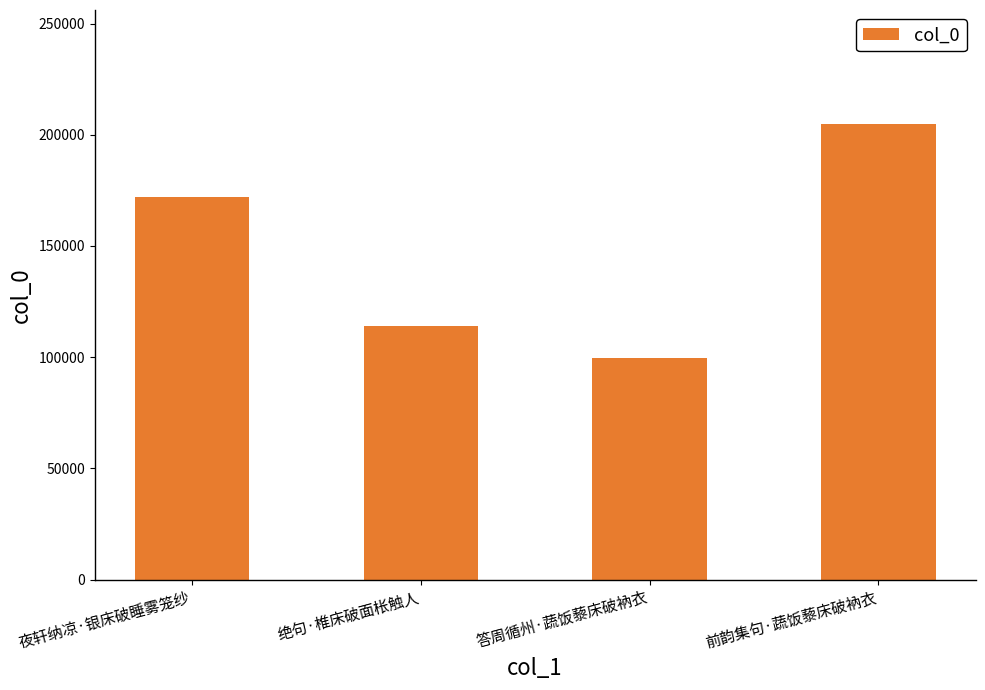

What value does the data have at 夜轩纳凉·银床破睡雾笼纱, to the nearest 50?

172200